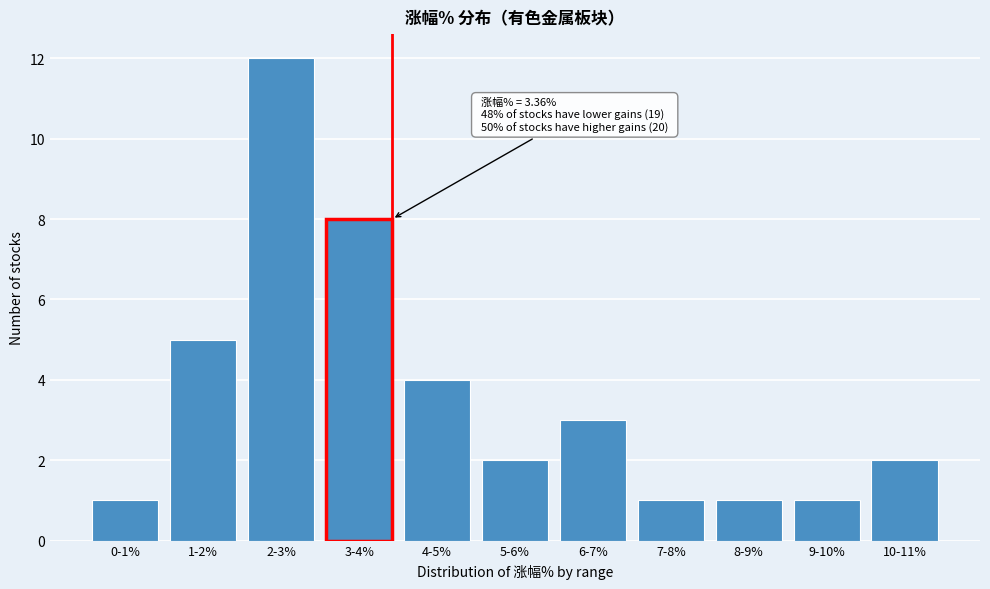

Reading left to right, list all the values displayed in this chart.

1	5	12	8	4	2	3	1	1	1	2